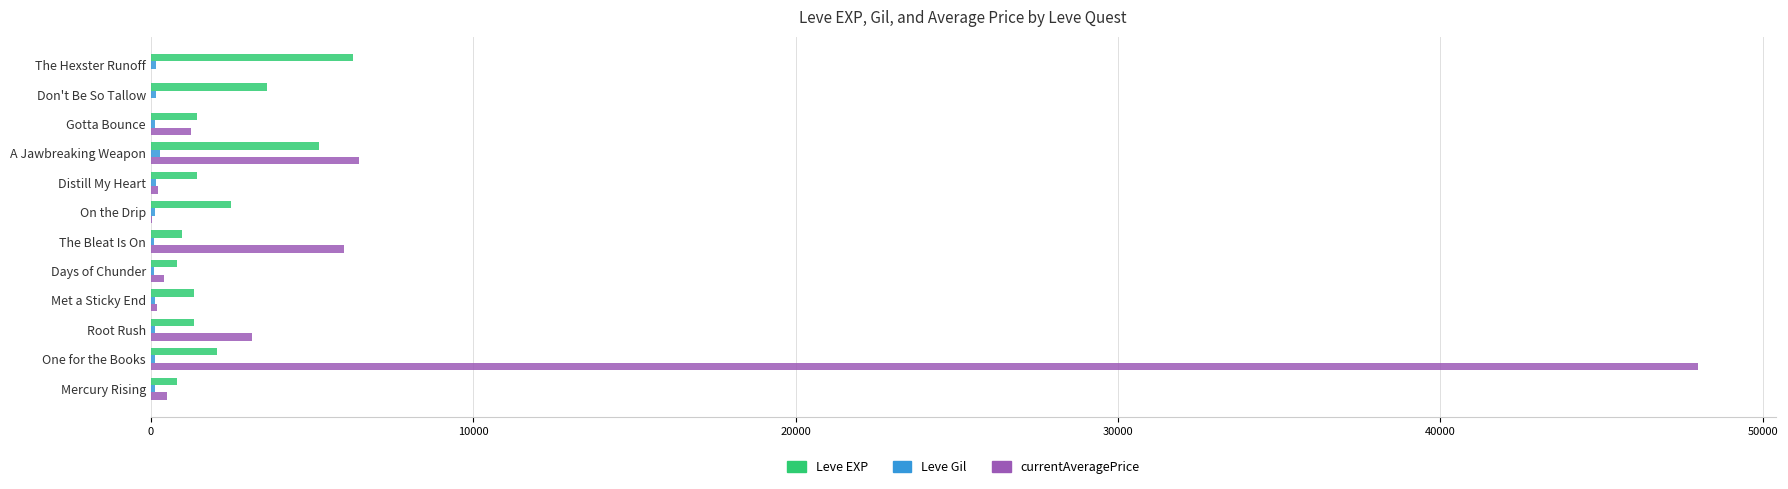

Between One for the Books and On the Drip, which series saw the biggest shift?

currentAveragePrice